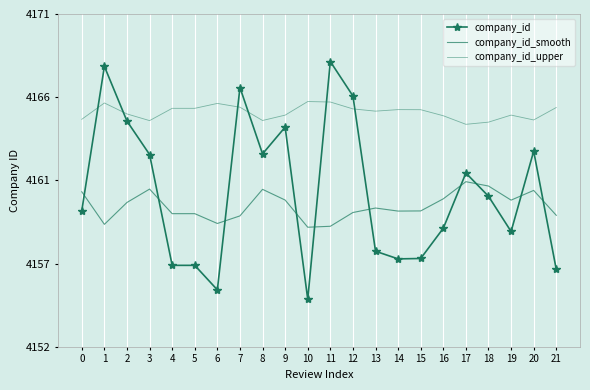

True or false: company_id_smooth has a value of 4161.6 at 18.

True